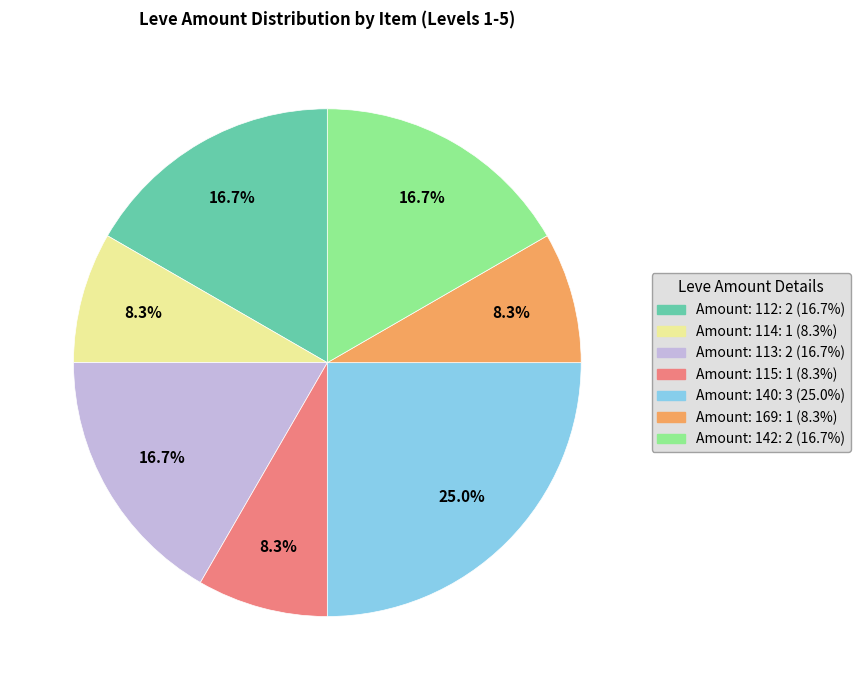

Is there a majority slice in this chart?

No